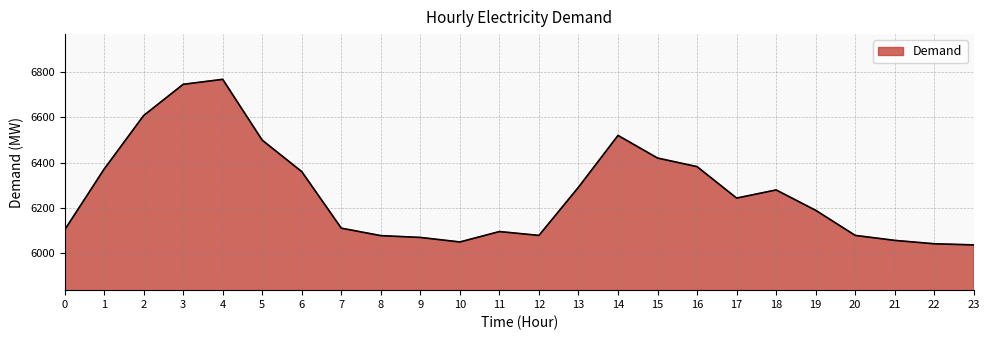

Is it true that the value at 4 is 6768?

True